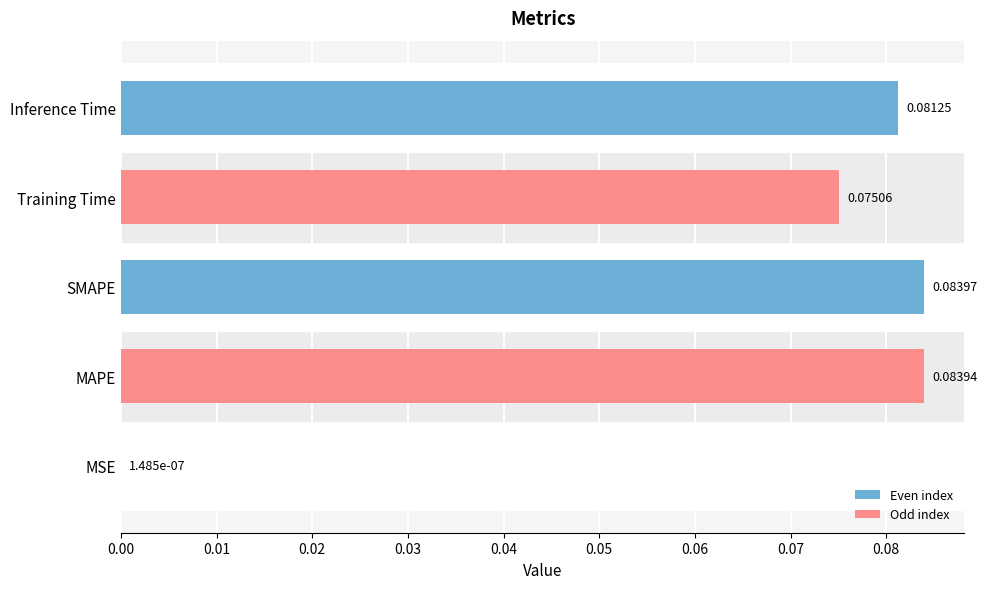

Where is the data nearest to the value 0?

MSE